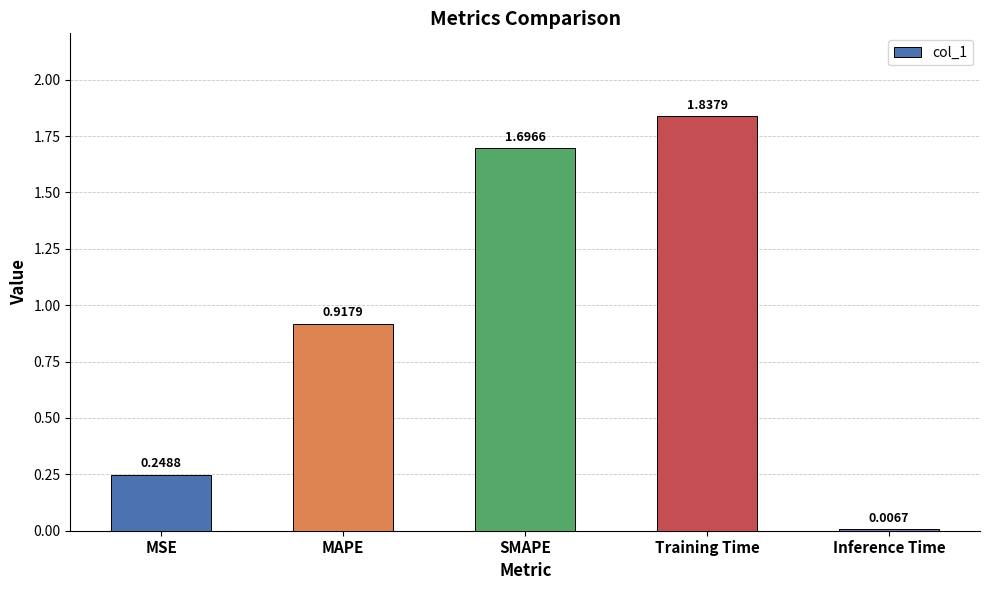

What is the change in value from MAPE to SMAPE?

+0.8